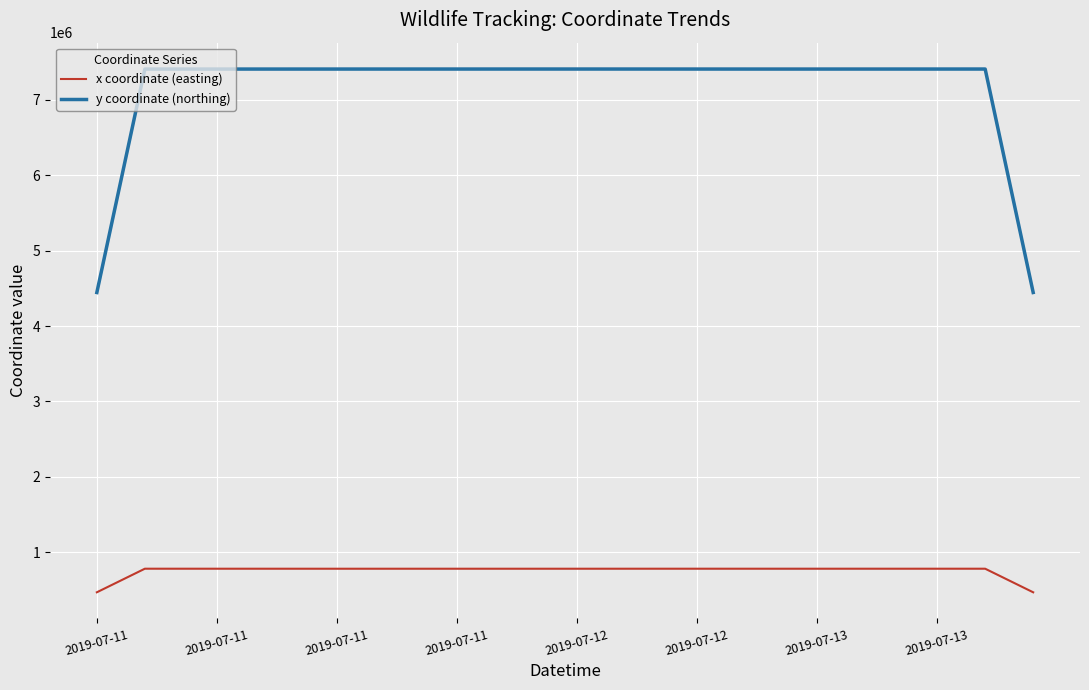

Which series changed the most between 24 and 32?

y coordinate (northing)